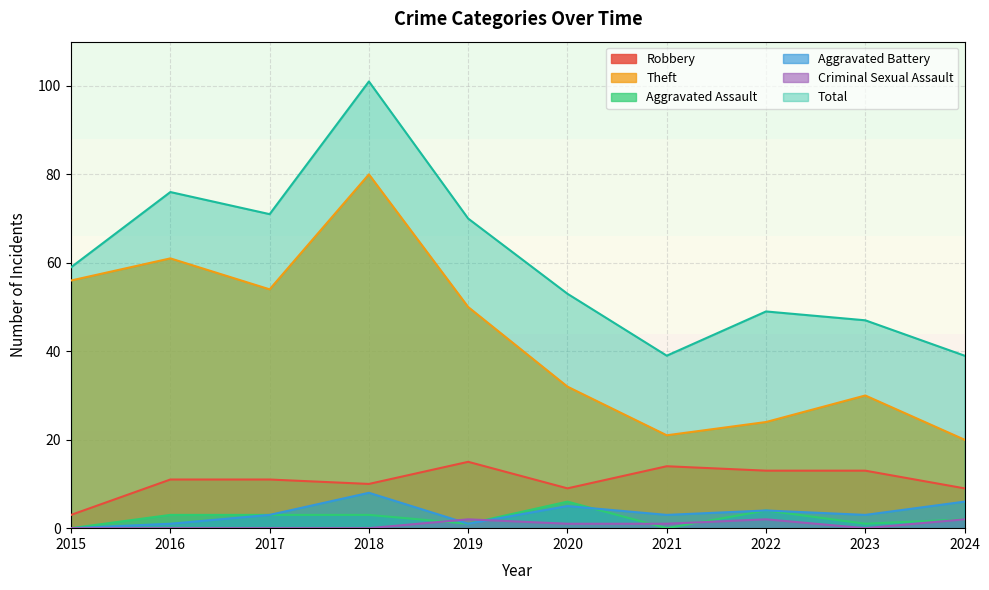

Reading left to right, transcribe all the data shown in this chart.

Robbery: 2015=3	2016=11	2017=11	2018=10	2019=15	2020=9	2021=14	2022=13	2023=13	2024=9
Theft: 2015=56	2016=61	2017=54	2018=80	2019=50	2020=32	2021=21	2022=24	2023=30	2024=20
Aggravated Assault: 2015=0	2016=3	2017=3	2018=3	2019=1	2020=6	2021=0	2022=4	2023=1	2024=2
Aggravated Battery: 2015=0	2016=1	2017=3	2018=8	2019=1	2020=5	2021=3	2022=4	2023=3	2024=6
Criminal Sexual Assault: 2015=0	2016=0	2017=0	2018=0	2019=2	2020=1	2021=1	2022=2	2023=0	2024=2
Total: 2015=59	2016=76	2017=71	2018=101	2019=70	2020=53	2021=39	2022=49	2023=47	2024=39